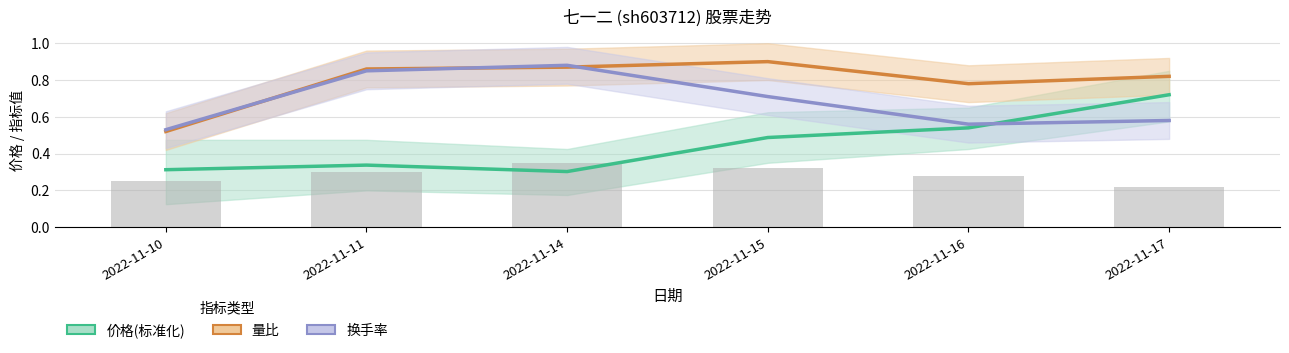

What is the total value across all series at 2022-11-10?

1.4